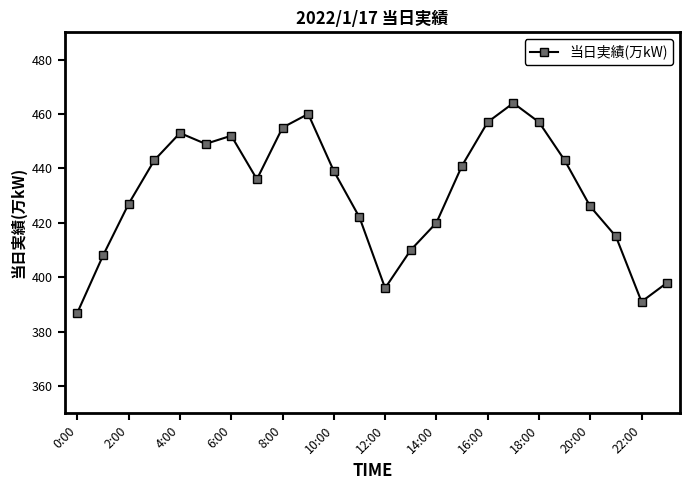

Reading right to left, extract all data points from this chart.

398	391	415	426	443	457	464	457	441	420	410	396	422	439	460	455	436	452	449	453	443	427	408	387